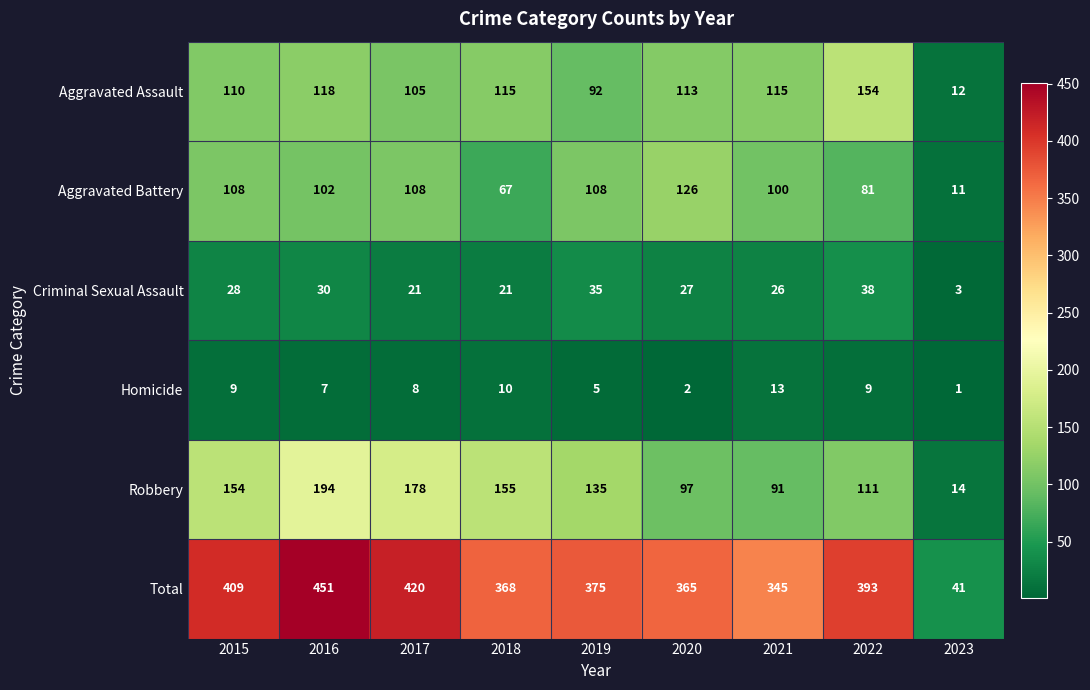

The value of Criminal Sexual Assault at 2021 is 35. True or false?

False